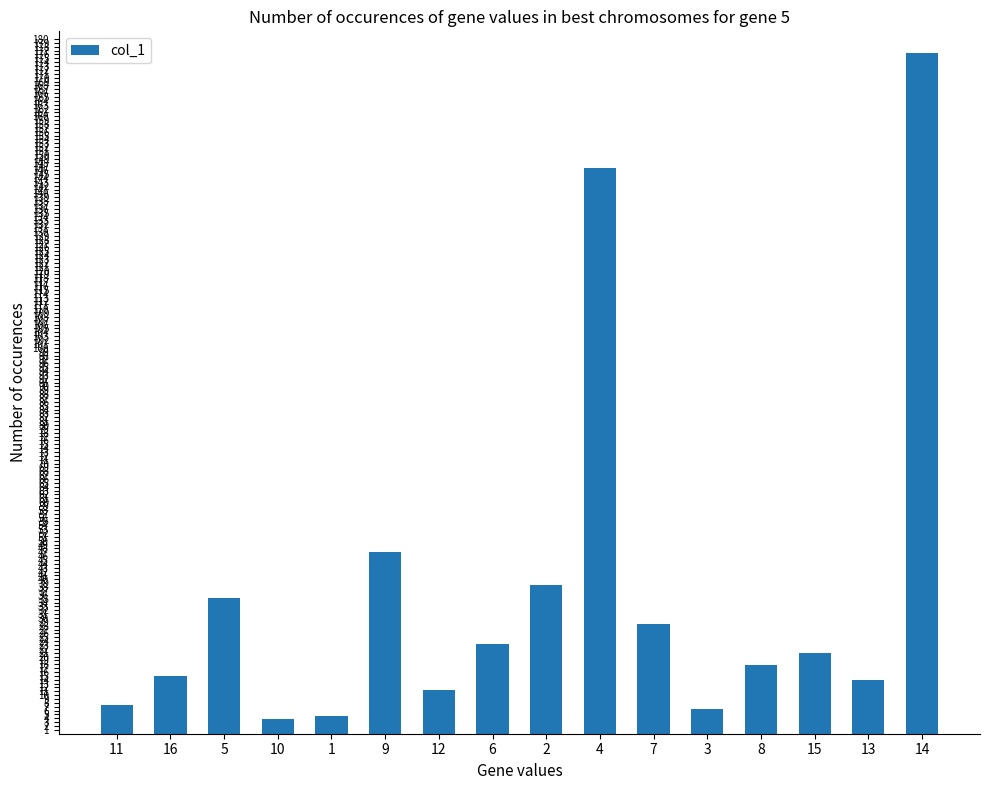

Is it true that the value at 4 is 60.0?

False